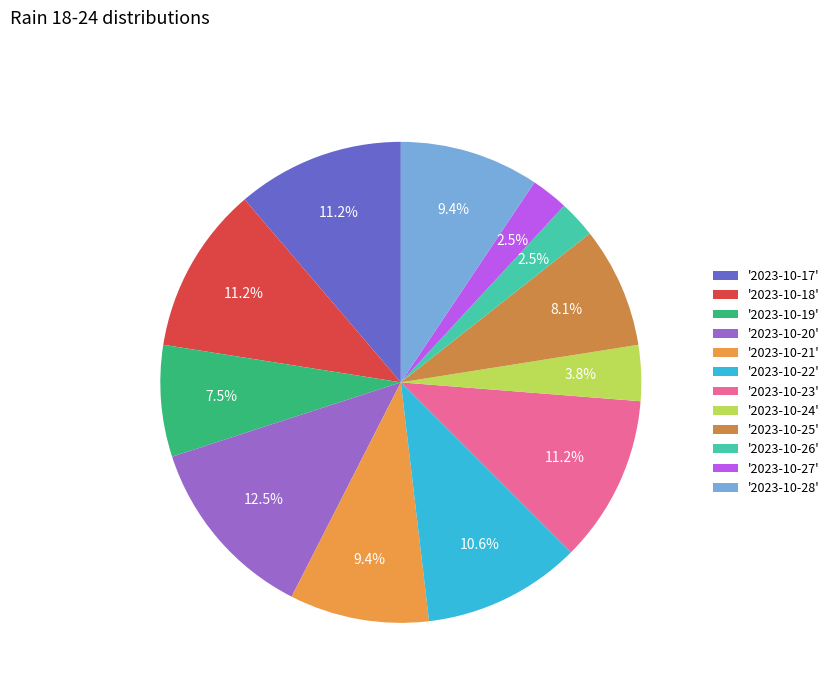

To the nearest percent, what is the difference between the largest and smallest slice percentages?

10%